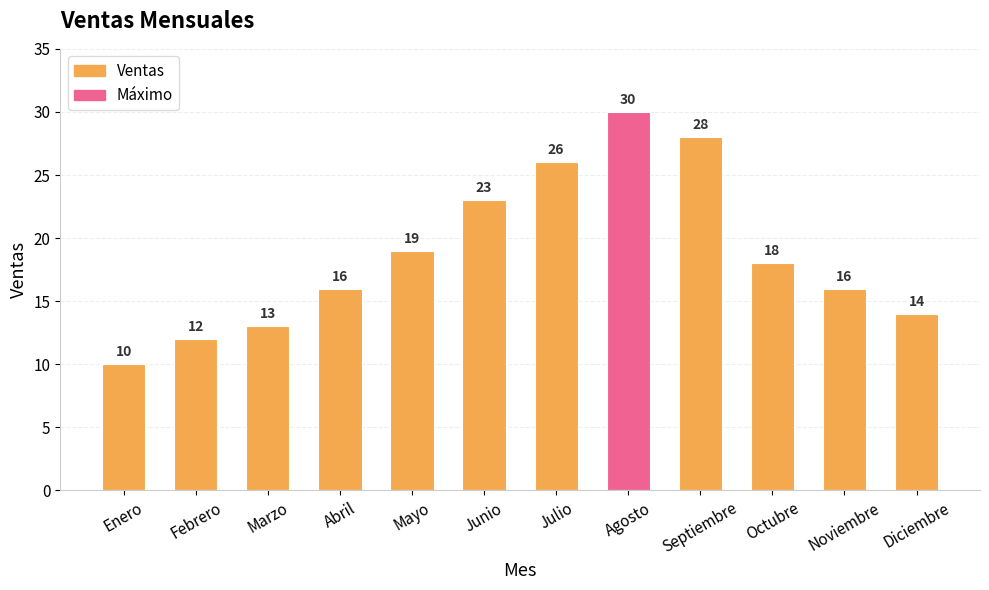

What is the minimum value shown in the chart?

10